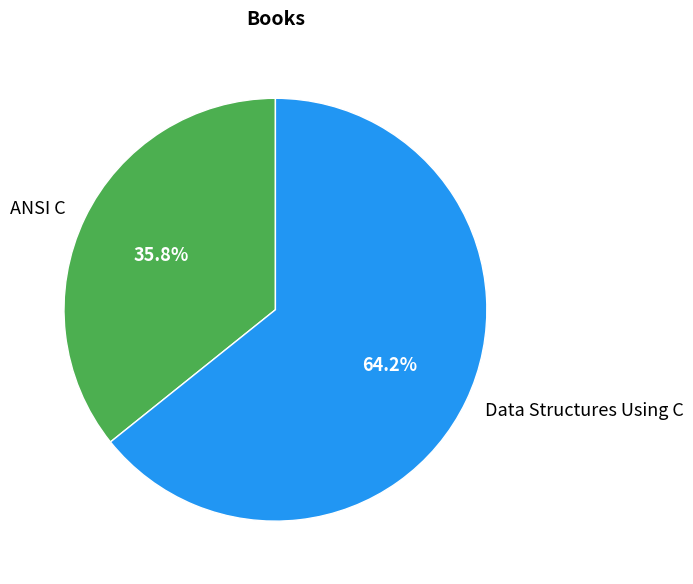

Which category has the biggest portion of the pie?

Data Structures Using C